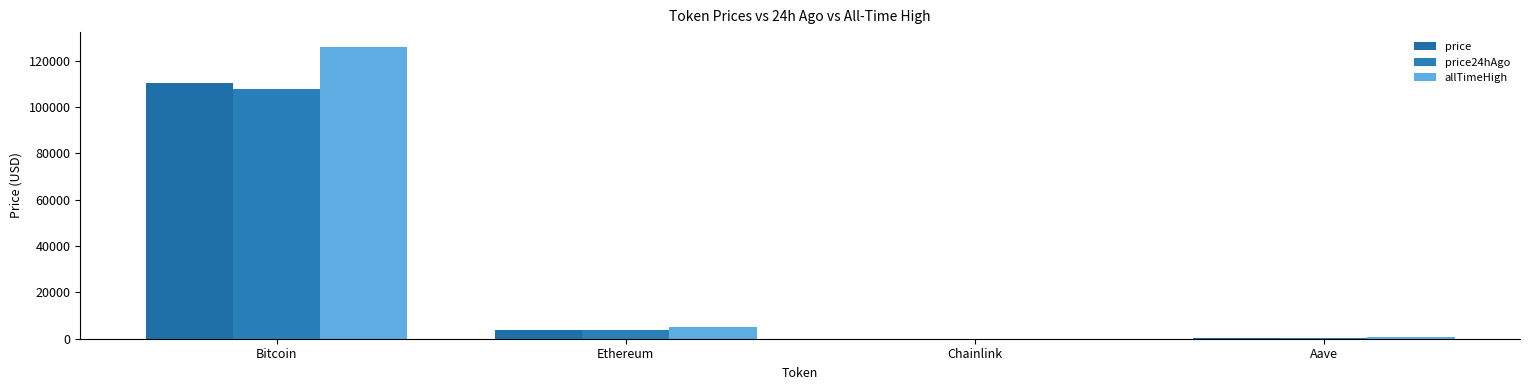

Is the value of price24hAgo at Chainlink greater than the value of allTimeHigh at Aave?

No